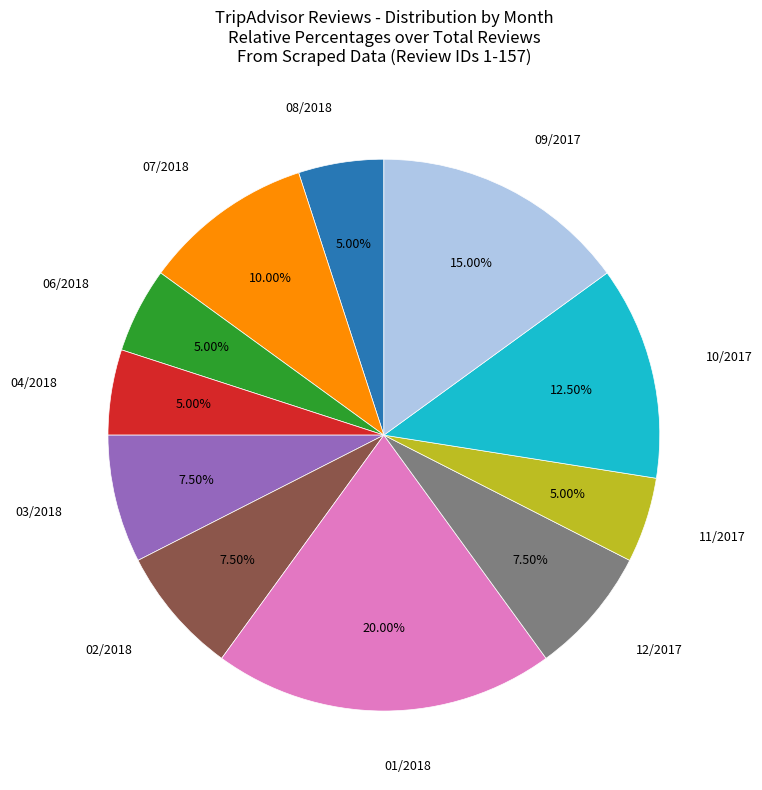

Is there any slice that represents more than half of the pie?

No